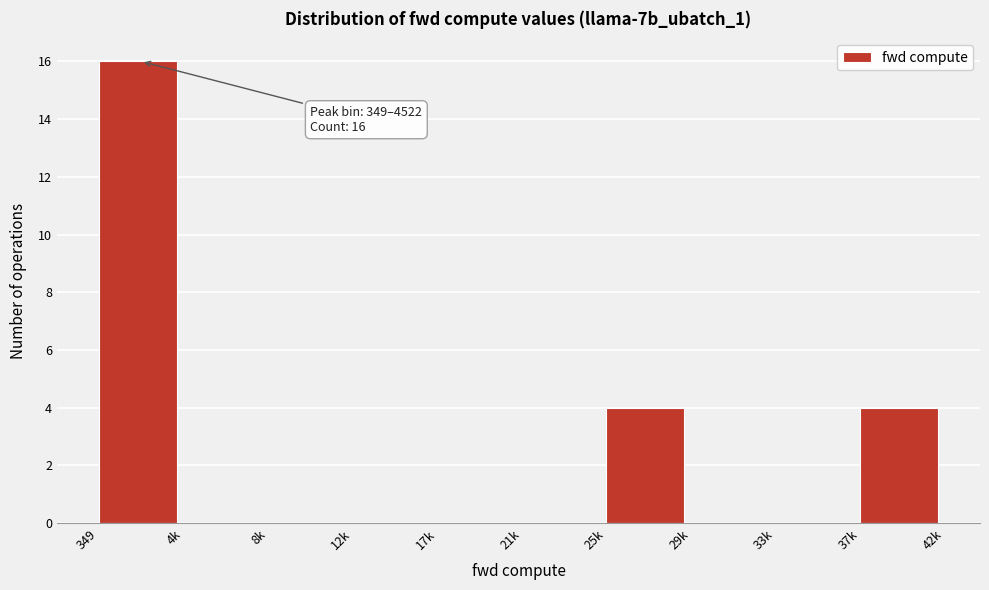

Reading left to right, extract all data points from this chart.

349=16	4k=0	8k=0	12k=0	17k=0	21k=0	25k=4	29k=0	33k=0	37k=4